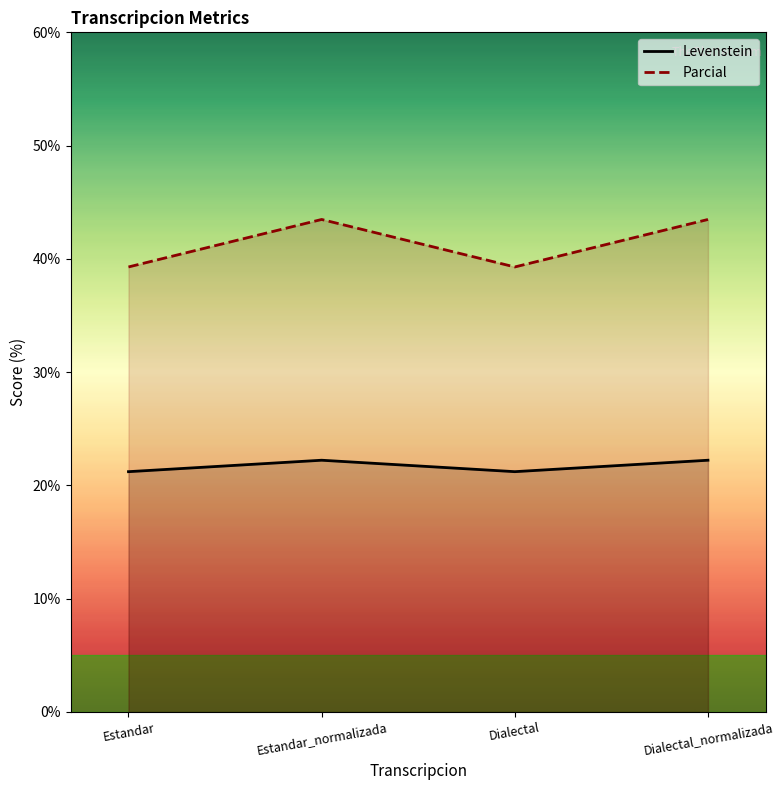

What is the spread (max minus min) of values at Dialectal?

18.1